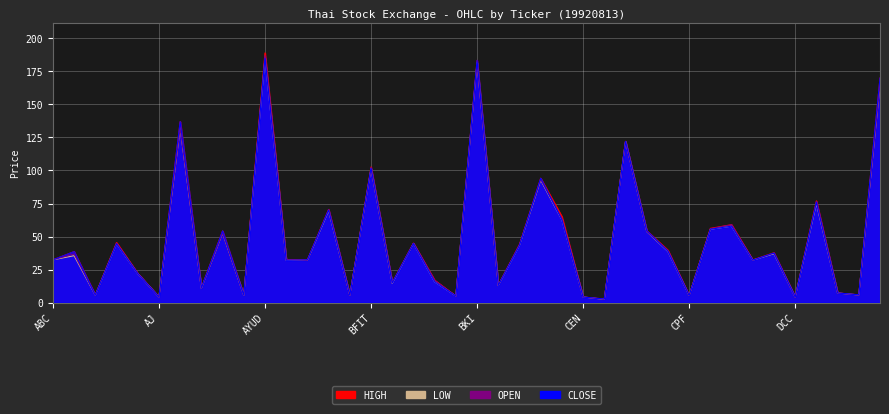

Which has a higher value, DCC or AFC?

AFC